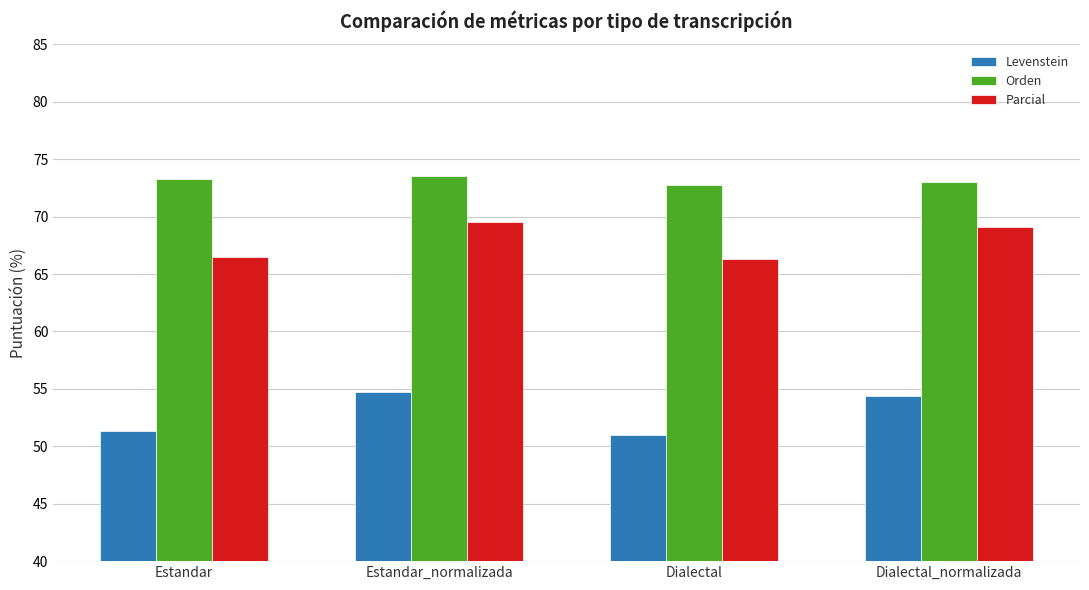

At how many categories does at least one series exceed 72?

4